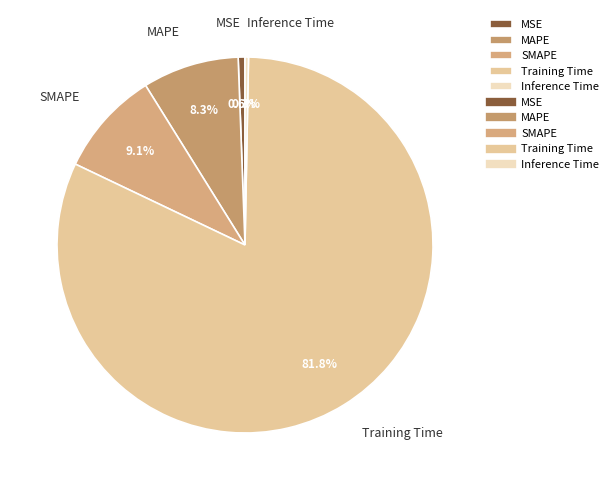

Is it true that SMAPE is 9% of the pie?

True